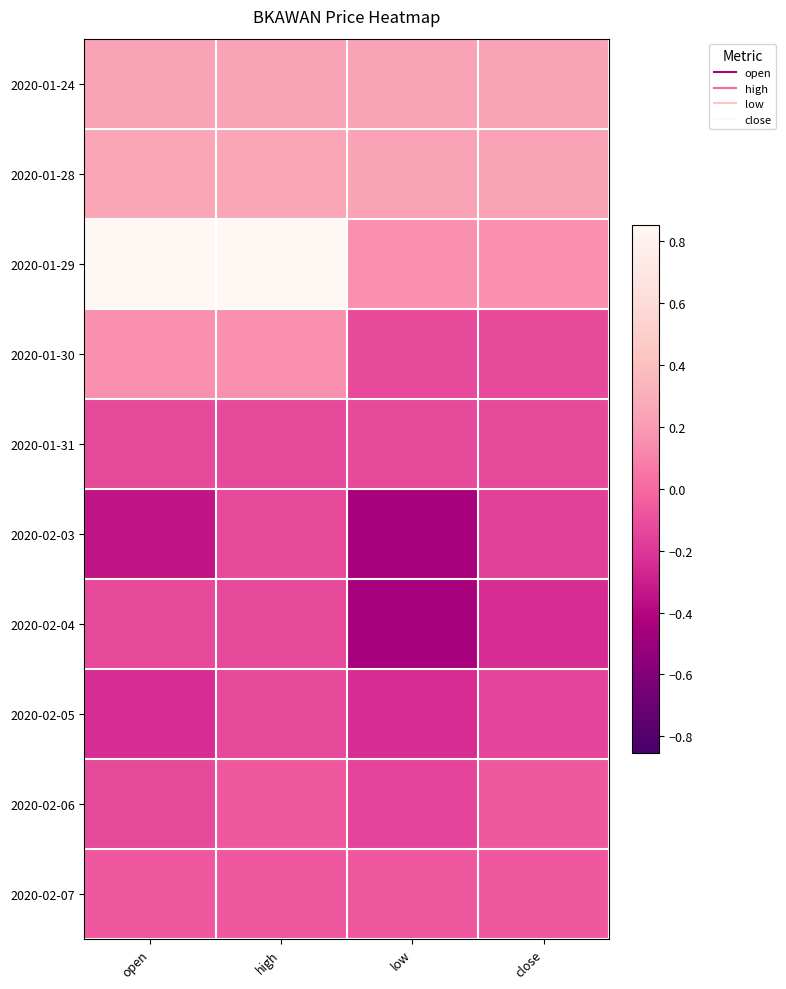

What is the greatest value displayed?

0.9